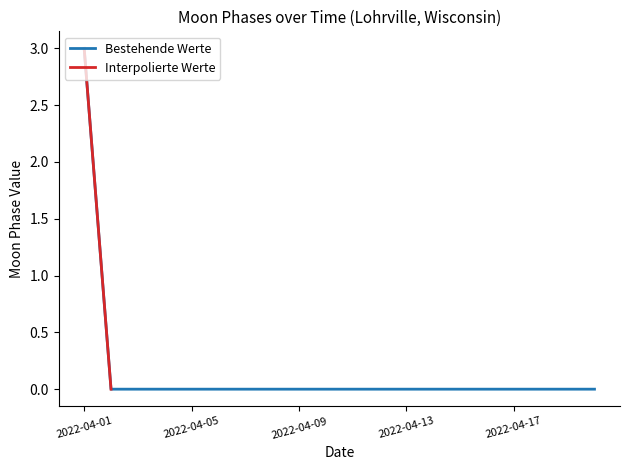

What is the sum of all values?

3